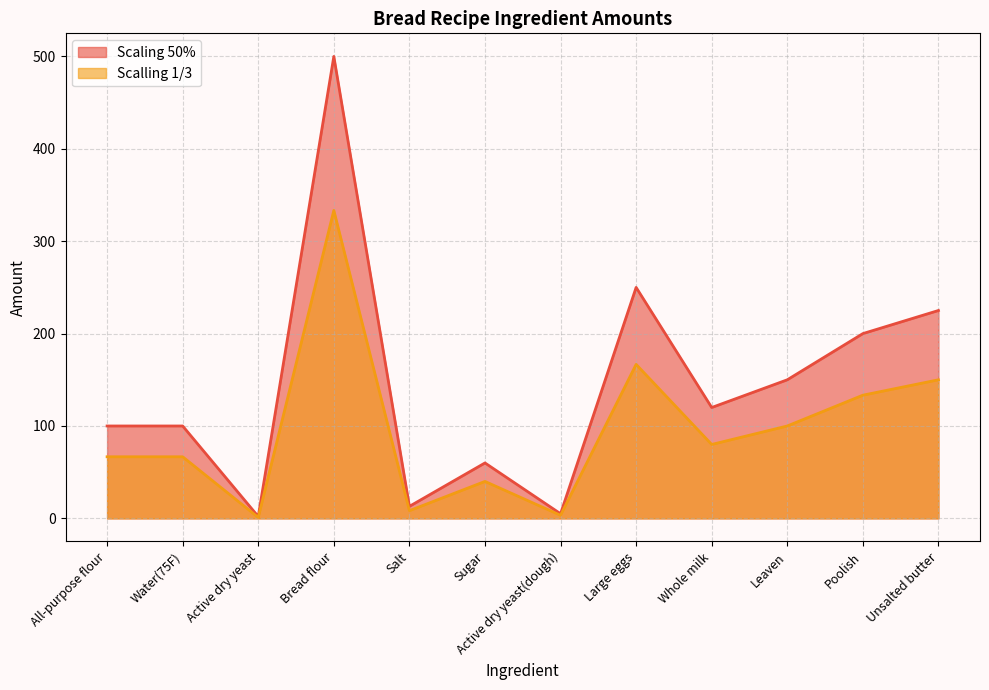

Rank the series at Water(75F) from highest to lowest value.

Scaling 50%, Scalling 1/3